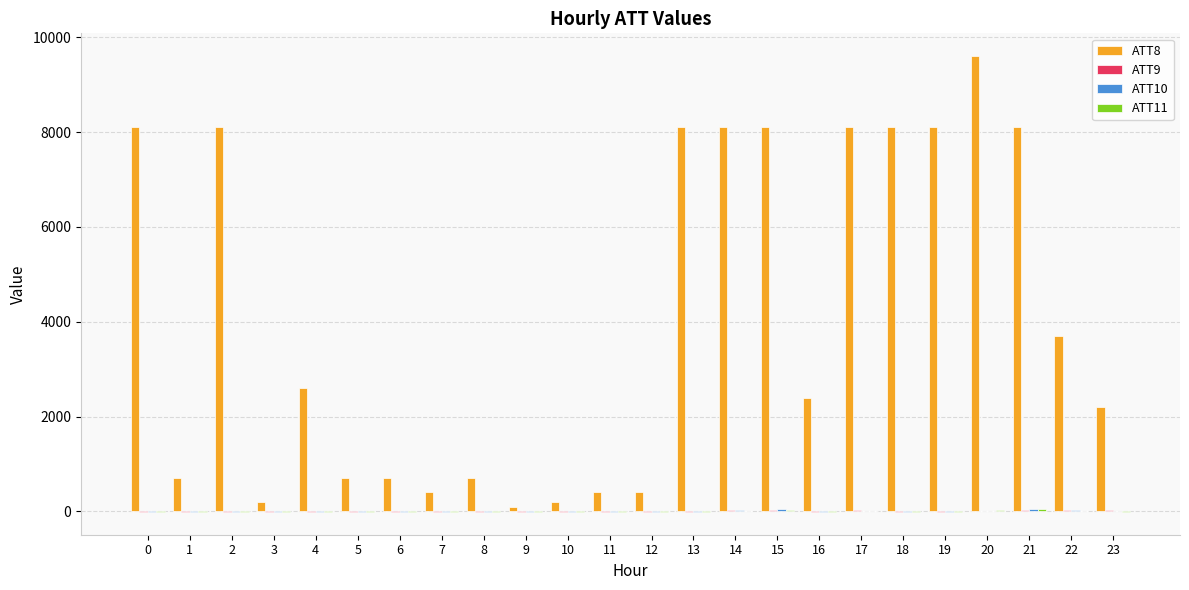

Which series has the largest total across all categories?

ATT8